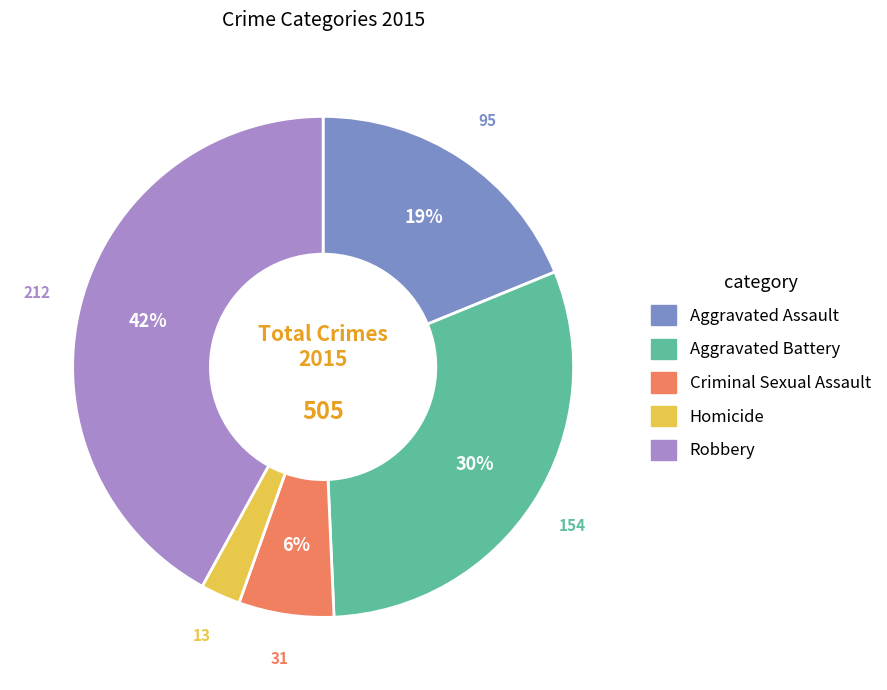

Is it true that Homicide is 17% of the pie?

False